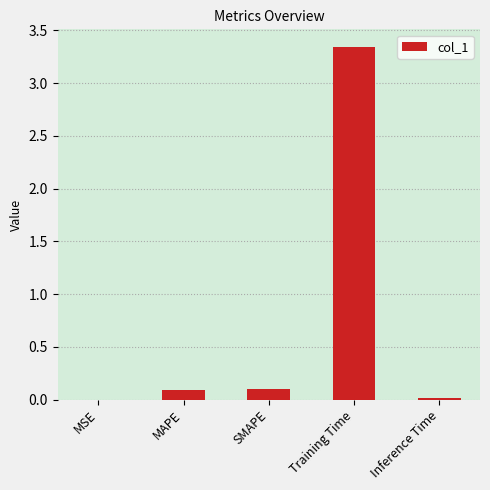

The chart shows a value of 0.1 at SMAPE. True or false?

True